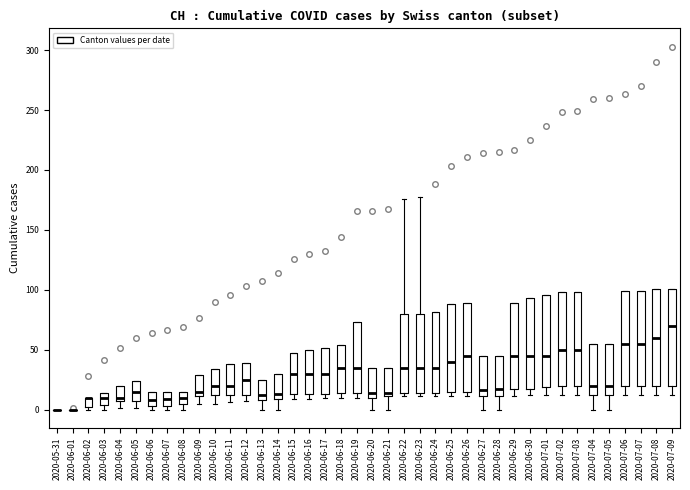

Reading left to right, read every box against the y-axis: the position of its median line, the range the box covers, and the ends of its whiskers. The values are not printed on the chart, so give them approximately, as read against the axis.

2020-05-31: box collapsed to a line at 0, whiskers 0 to 0
2020-06-01: box collapsed to a line at 0, whiskers 0 to 0
2020-06-02: median 10 (drawn on the box's upper edge), box 0 to 10, whiskers 0 (just below the box's lower edge) to 10
2020-06-03: median 10, box 5 to 15, whiskers 0 to 15
2020-06-04: median 10, box 5 to 20, whiskers 0 to 20
2020-06-05: median 15, box 5 to 25, whiskers 0 to 25
2020-06-06: median 10, box 5 to 15, whiskers 0 to 15
2020-06-07: median 10, box 5 to 15, whiskers 0 to 15
2020-06-08: median 10, box 5 to 15, whiskers 0 to 15
2020-06-09: median 15, box 10 to 30, whiskers 5 to 30
2020-06-10: median 20, box 10 to 35, whiskers 5 to 35
2020-06-11: median 20, box 10 to 40, whiskers 5 to 40
2020-06-12: median 25, box 10 to 40, whiskers 5 to 40
2020-06-13: median 10 (just above the box's lower edge), box 10 to 25, whiskers 0 to 25
2020-06-14: median 15, box 10 to 30, whiskers 0 to 30
2020-06-15: median 30, box 15 to 45, whiskers 10 to 45
2020-06-16: median 30, box 15 to 50, whiskers 10 to 50
2020-06-17: median 30, box 15 to 50, whiskers 10 to 50
2020-06-18: median 35, box 15 to 55, whiskers 10 to 55
2020-06-19: median 35, box 15 to 75, whiskers 10 to 75
2020-06-20: median 15, box 10 to 35, whiskers 0 to 35
2020-06-21: median 15, box 10 to 35, whiskers 0 to 35
2020-06-22: median 35, box 15 to 80, whiskers 10 to 175
2020-06-23: median 35, box 15 to 80, whiskers 10 to 175
2020-06-24: median 35, box 15 to 80, whiskers 10 to 80
2020-06-25: median 40, box 15 to 90, whiskers 10 to 90
2020-06-26: median 45, box 15 to 90, whiskers 10 to 90
2020-06-27: median 15, box 10 to 45, whiskers 0 to 45
2020-06-28: median 15, box 10 to 45, whiskers 0 to 45
2020-06-29: median 45, box 15 to 90, whiskers 10 to 90
2020-06-30: median 45, box 15 to 95, whiskers 10 to 95
2020-07-01: median 45, box 20 to 95, whiskers 10 to 95
2020-07-02: median 50, box 20 to 100, whiskers 10 to 100
2020-07-03: median 50, box 20 to 100, whiskers 10 to 100
2020-07-04: median 20, box 10 to 55, whiskers 0 to 55
2020-07-05: median 20, box 10 to 55, whiskers 0 to 55
2020-07-06: median 55, box 20 to 100, whiskers 10 to 100
2020-07-07: median 55, box 20 to 100, whiskers 10 to 100
2020-07-08: median 60, box 20 to 100, whiskers 10 to 100
2020-07-09: median 70, box 20 to 100, whiskers 10 to 100